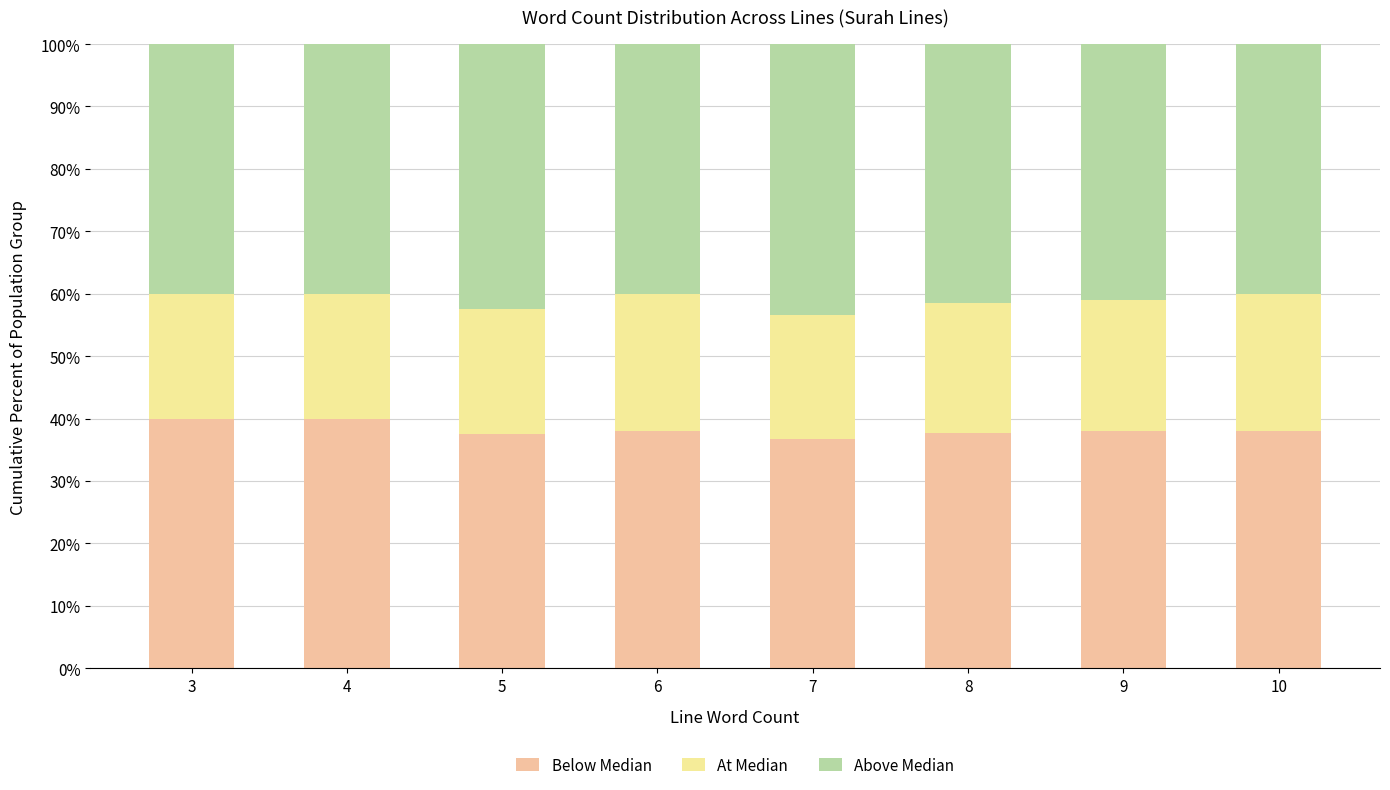

What is the sum of all Below Median values?

305.9